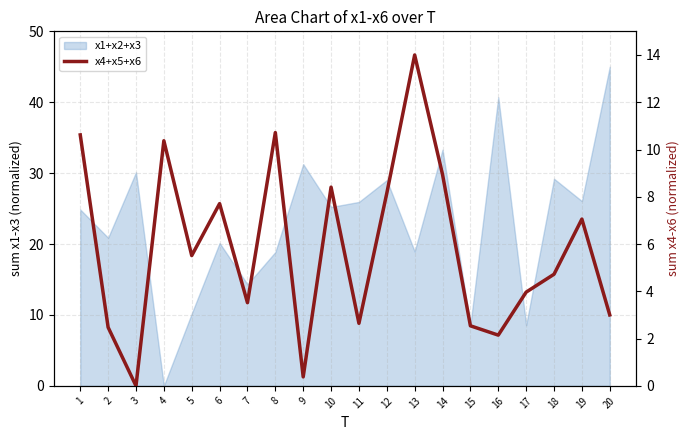

How many data points are less than 5?

10